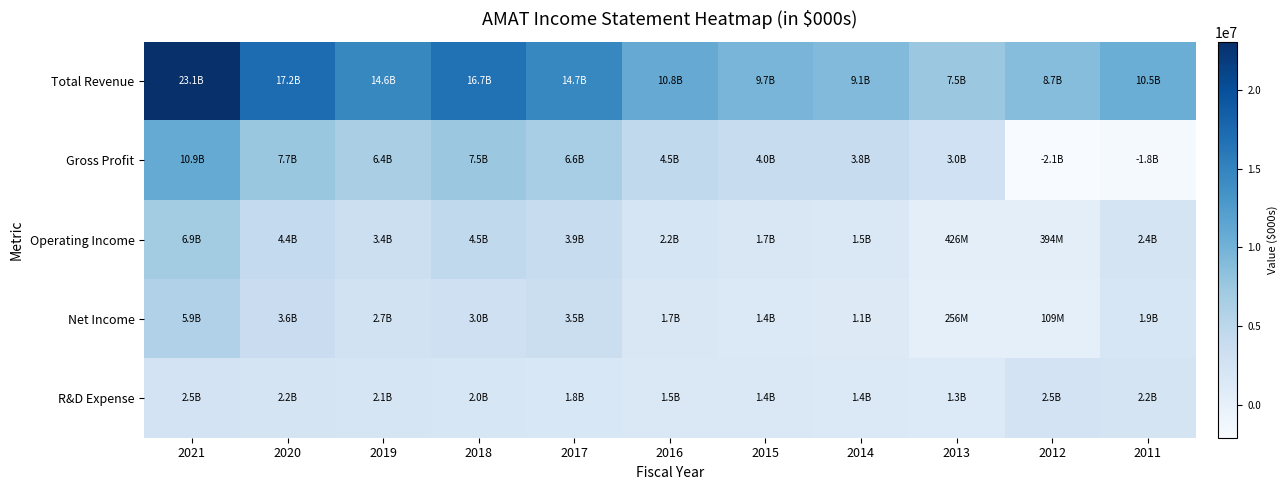

How many data points does each series have?

11